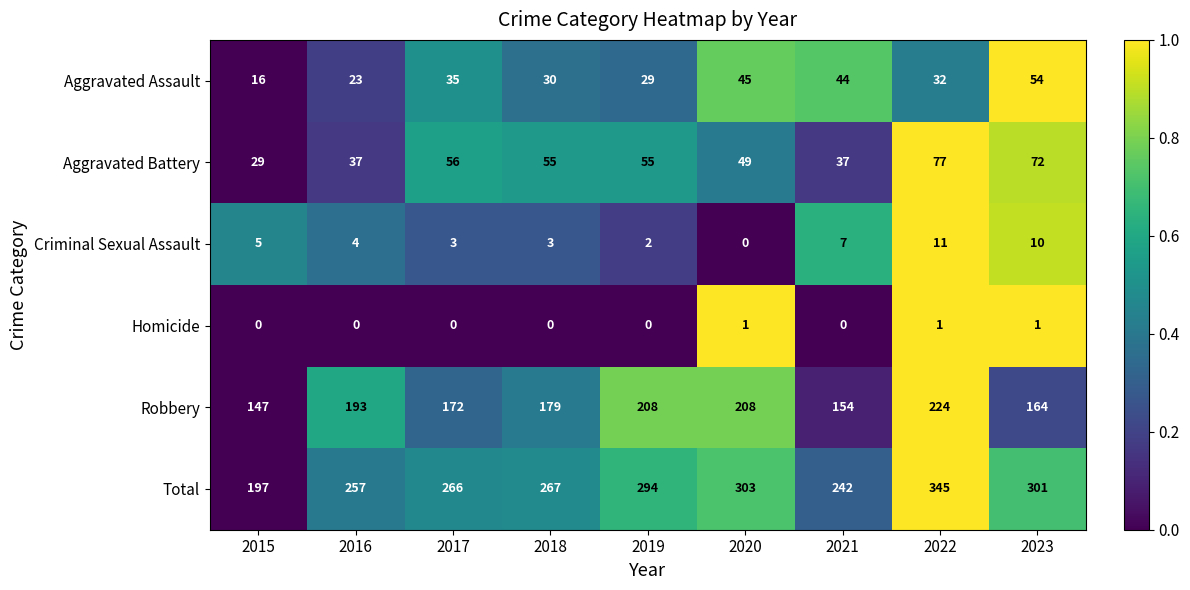

What is the sum of all Robbery values?

1649